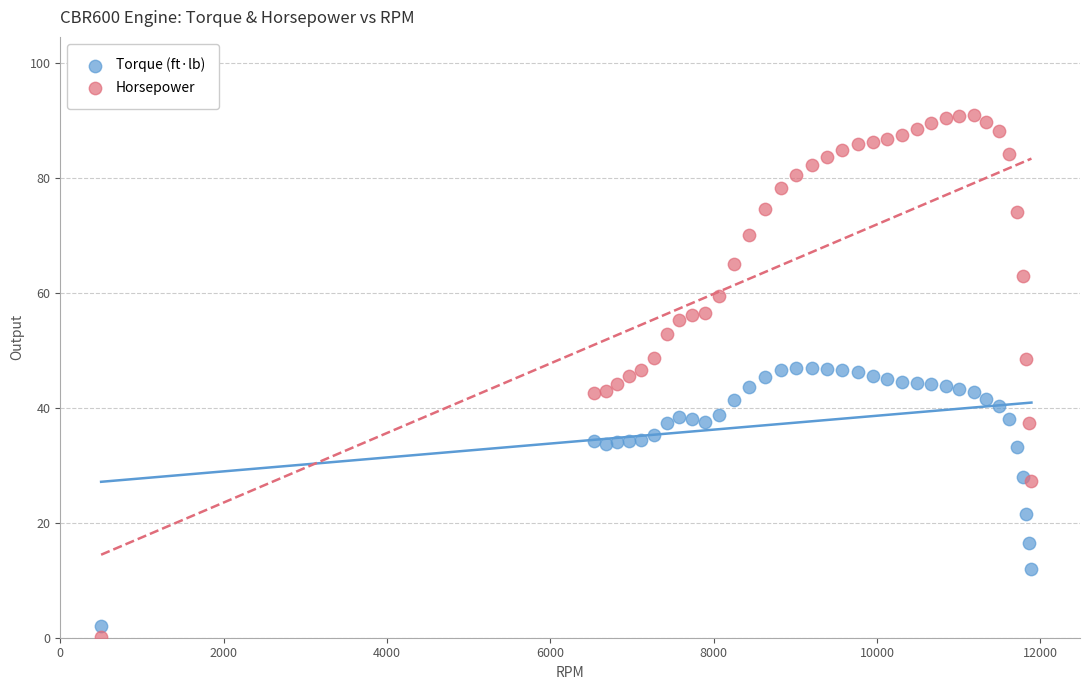

What is the X range (max minus min) for the scatter plot?

11392.0